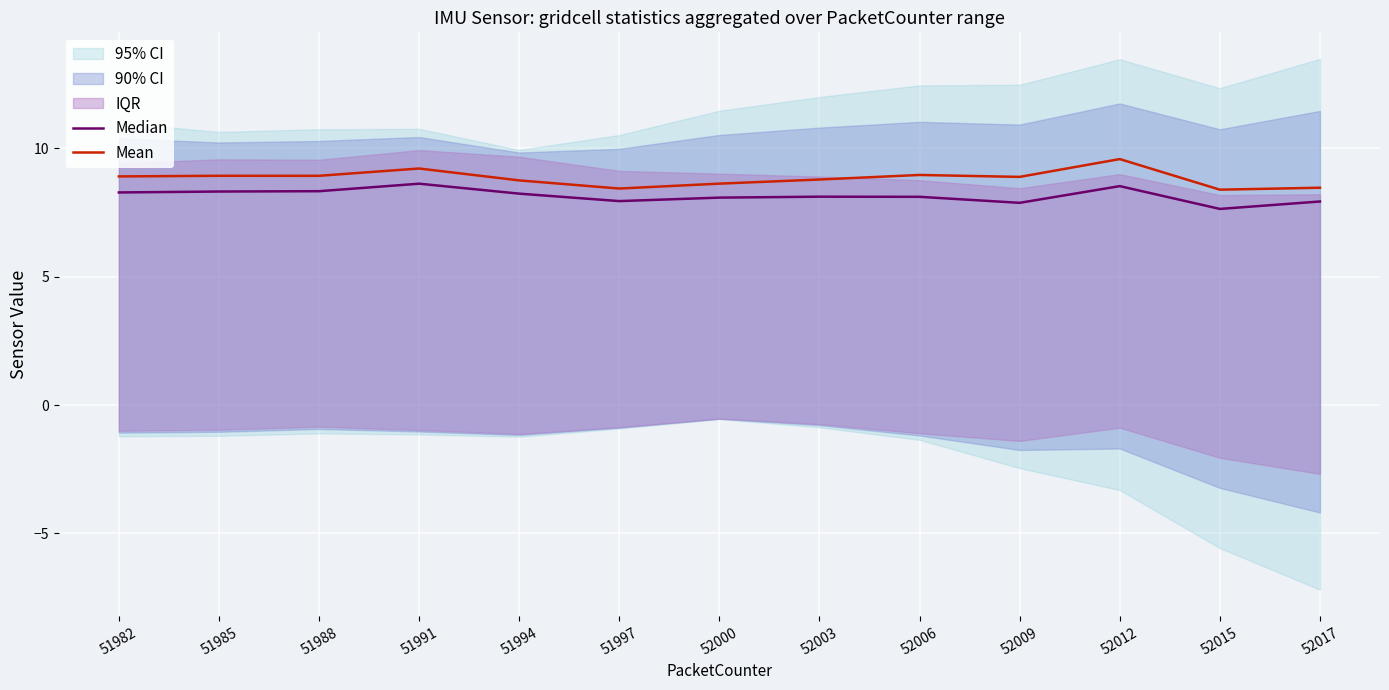

What is the difference between the highest and lowest values at 51994?

0.5